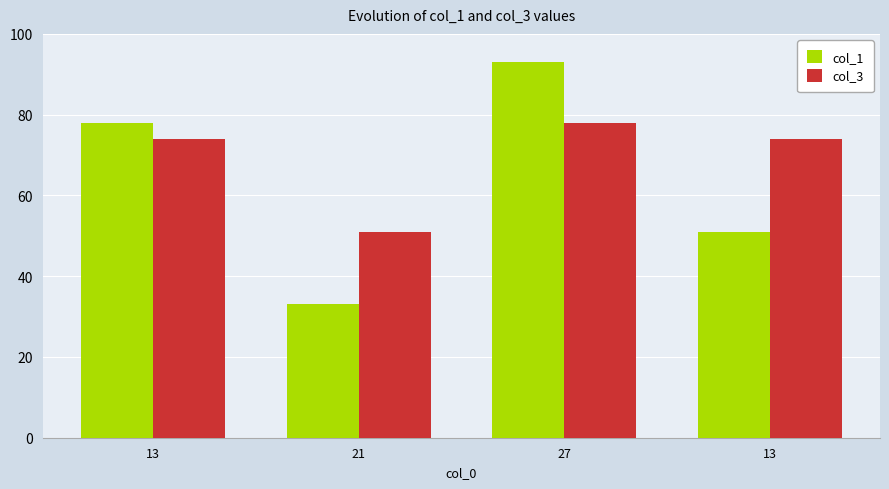

What is the difference between the highest and lowest values at 21?

18